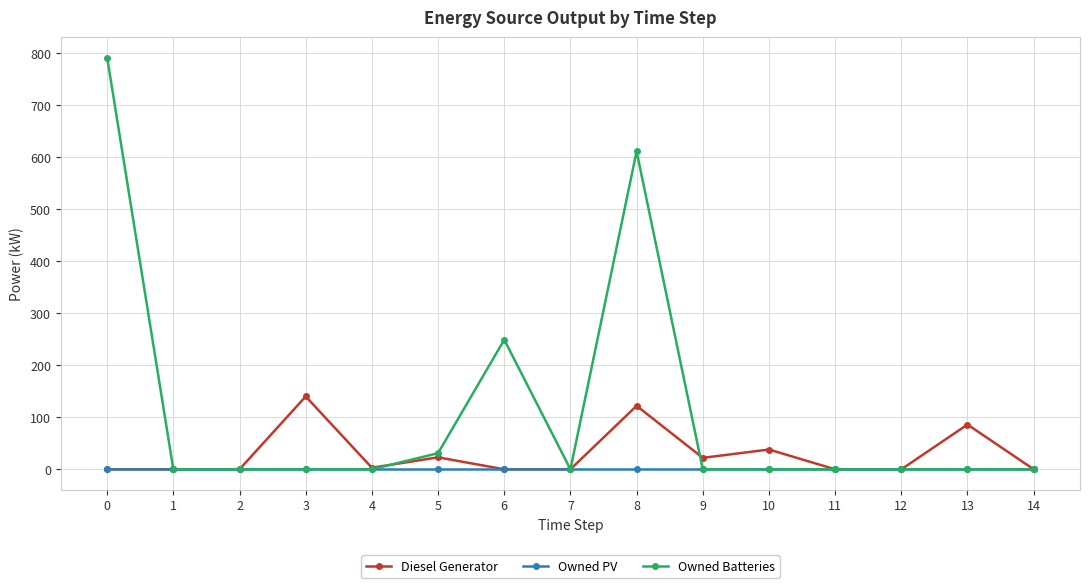

How many distinct data groups are displayed?

3